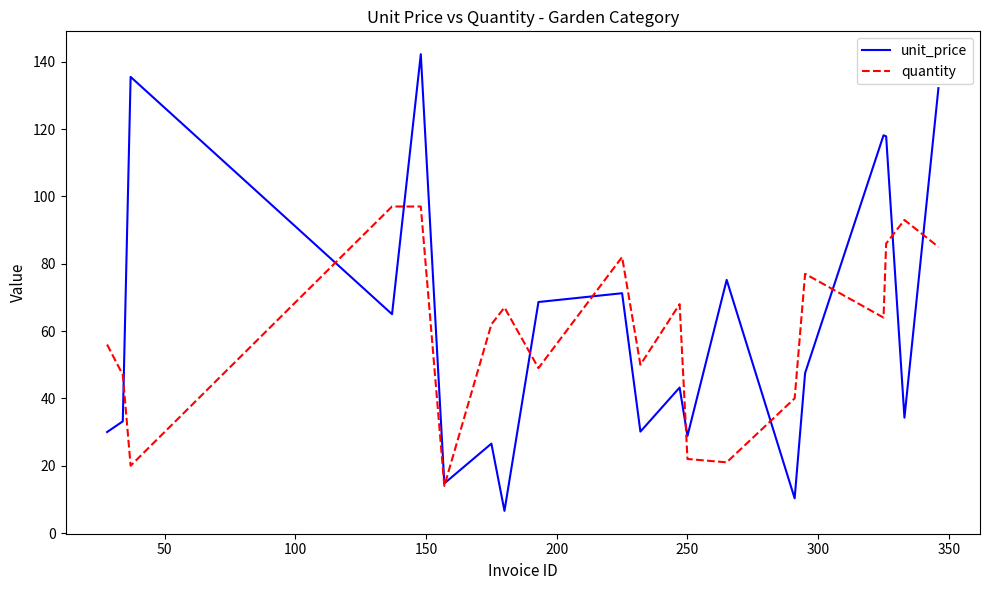

What is the maximum value shown in the chart?

142.3